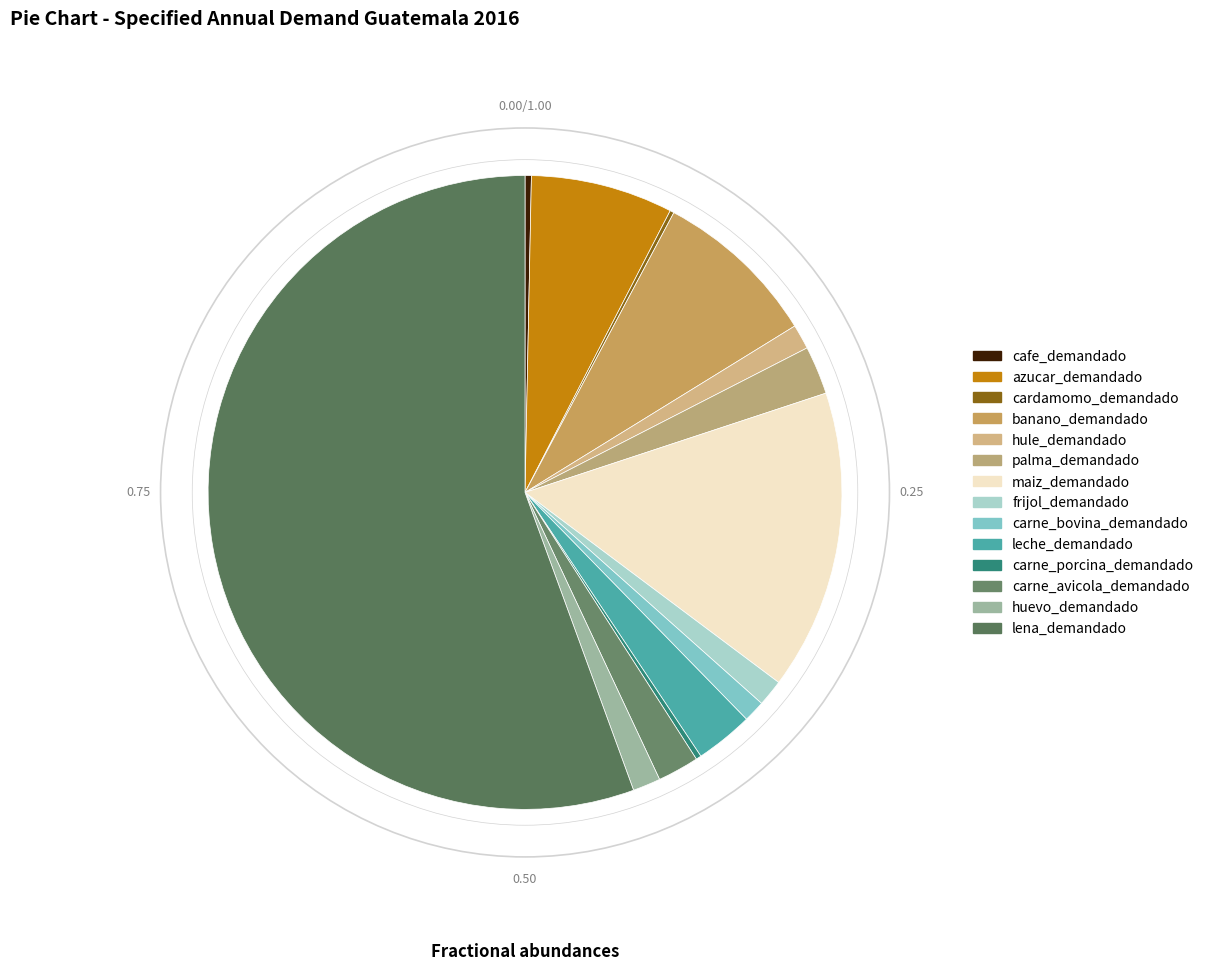

Which has a higher value, maiz_demandado or frijol_demandado?

maiz_demandado